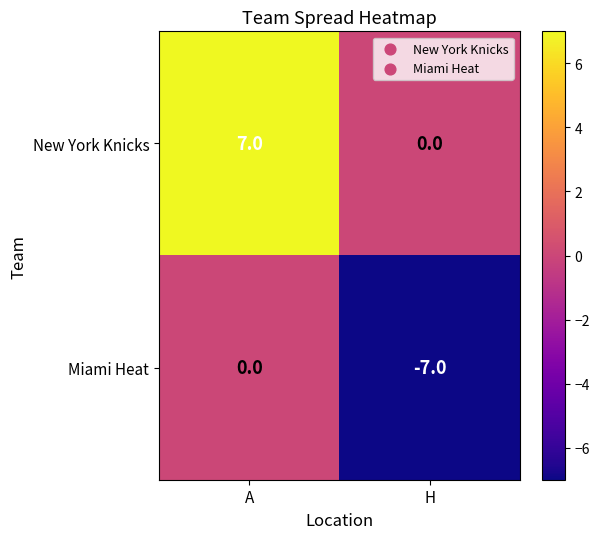

The value of Miami Heat at A is 3. True or false?

False